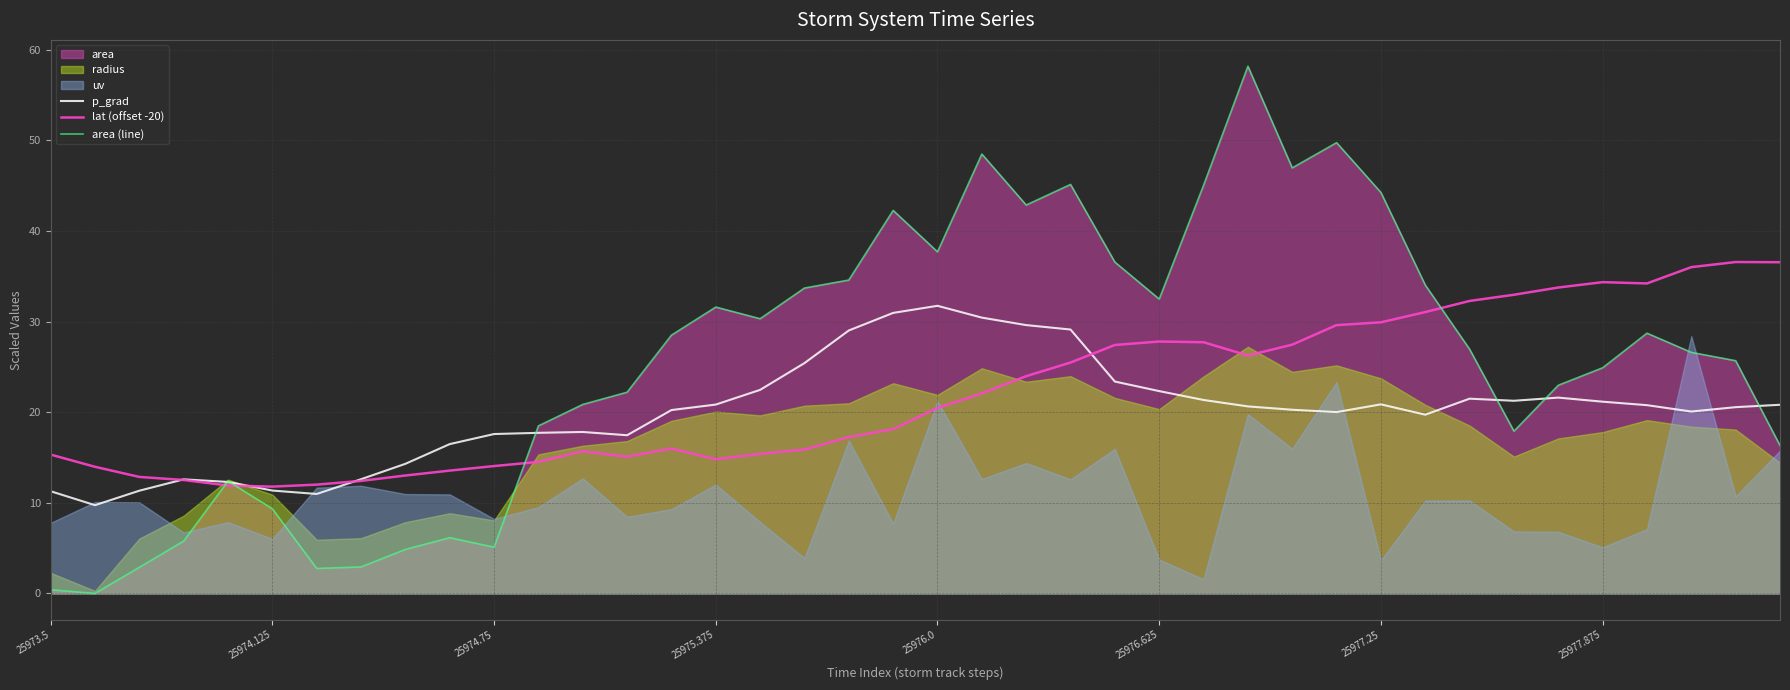

True or false: p_grad and lat (offset -20) cross at least once.

True